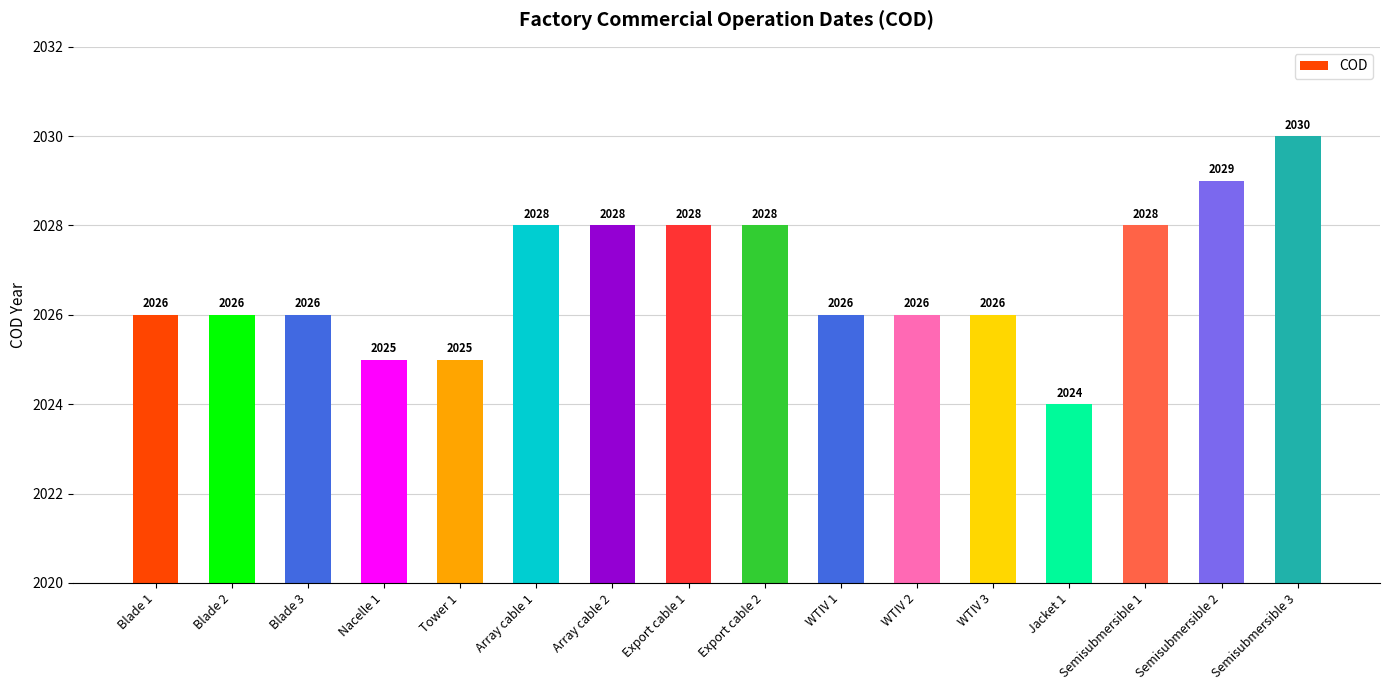

The chart shows a value of 2026 at Blade 3. True or false?

True